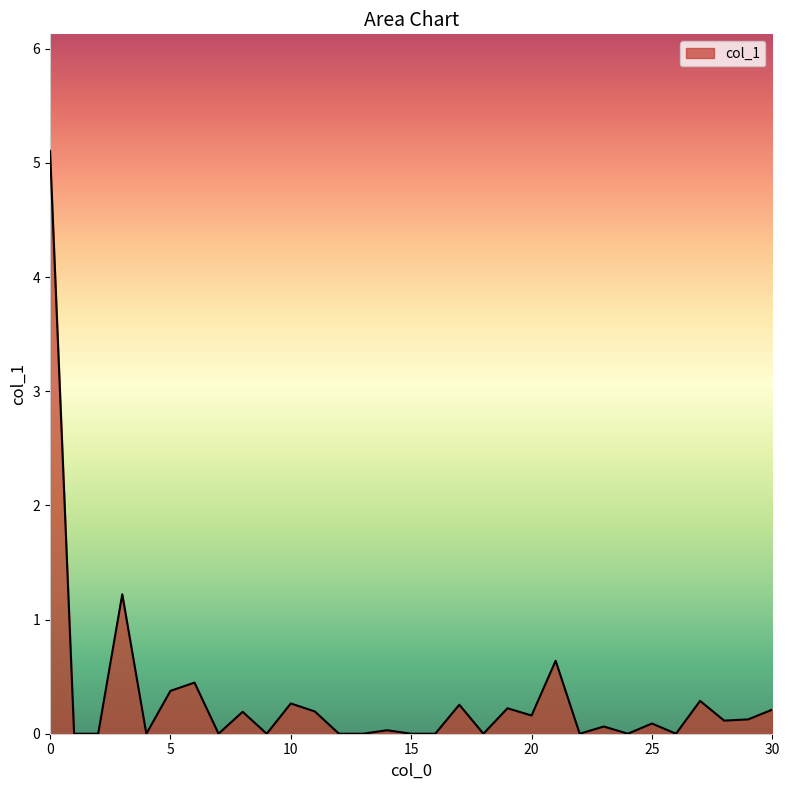

What is the maximum value shown in the chart?

5.1